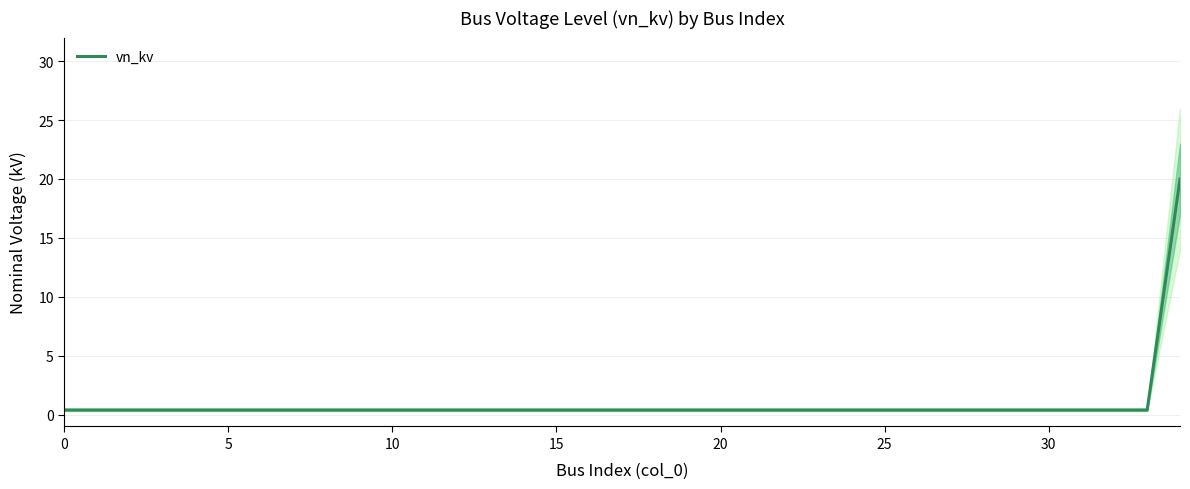

True or false: the data shows 0.3 at 33.

False